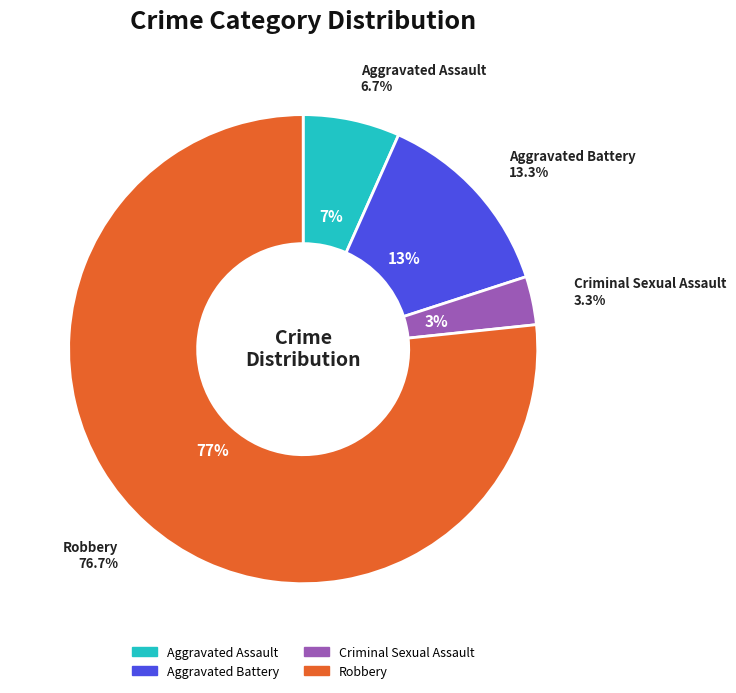

Combined, what portion of the pie is Aggravated Battery and Criminal Sexual Assault?

16.7%